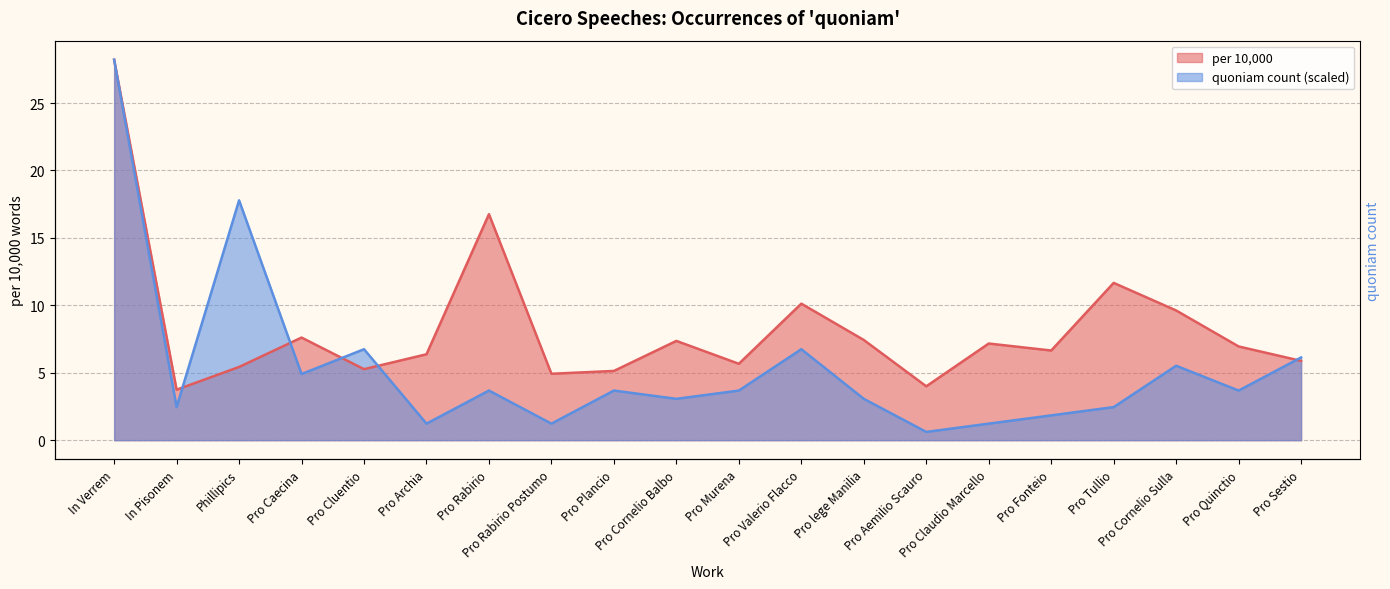

In quoniam_count, how many points are lower than both neighbors (excluding endpoints)?

7